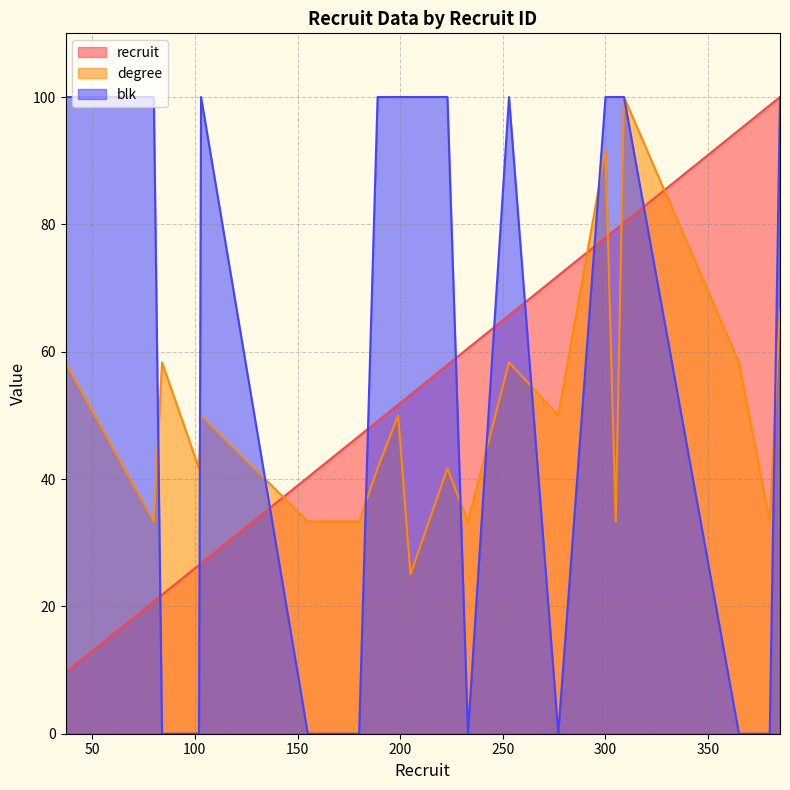

Between 223 and 199, which is larger?

223